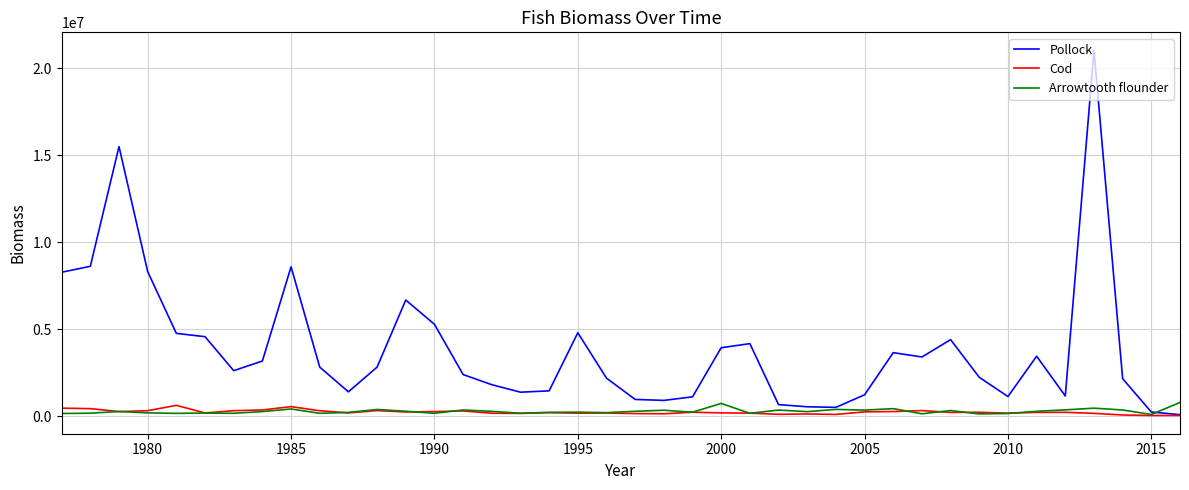

How many series are shown in this chart?

3